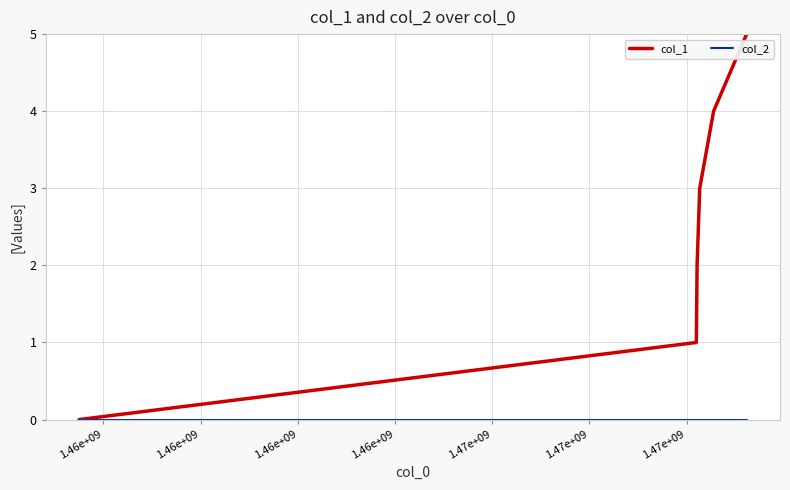

How many values in the col_1 series are below 3?

3